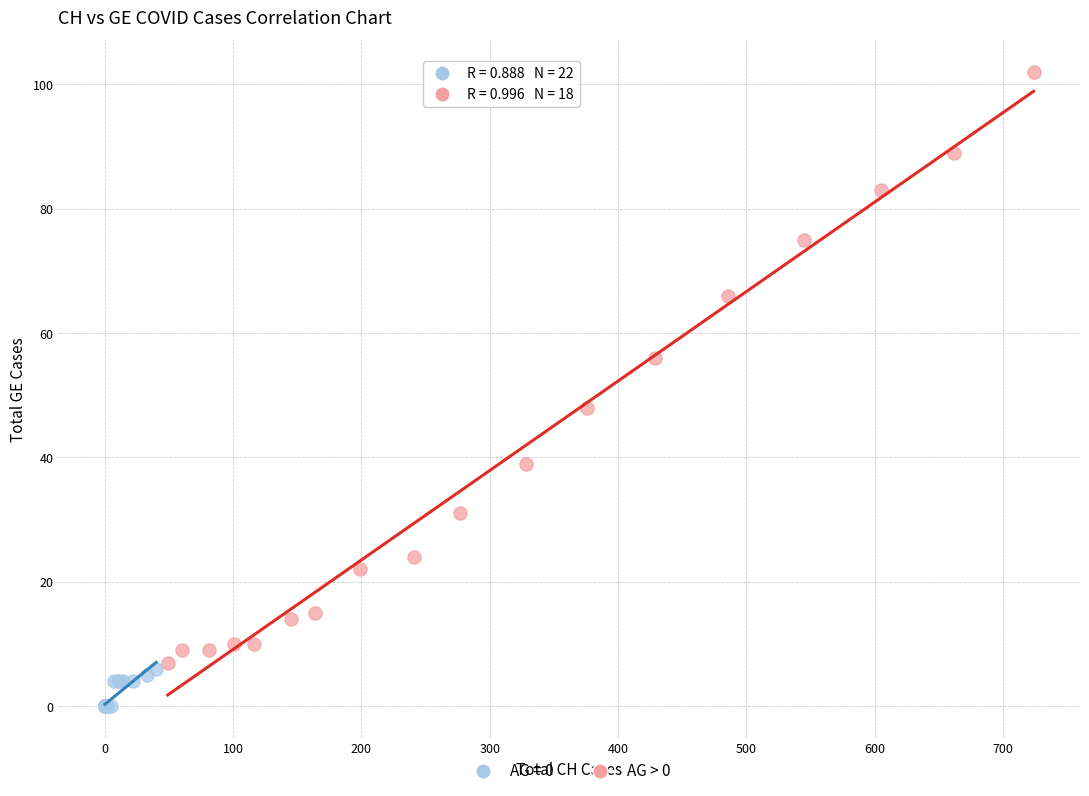

Which series has the widest spread of Y values?

AG > 0